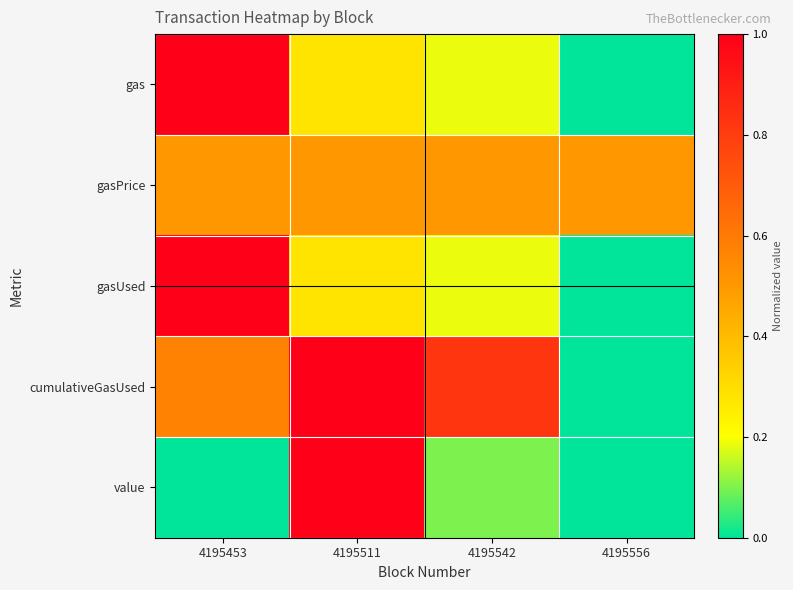

At which category is the sum across all series the highest?

4195453